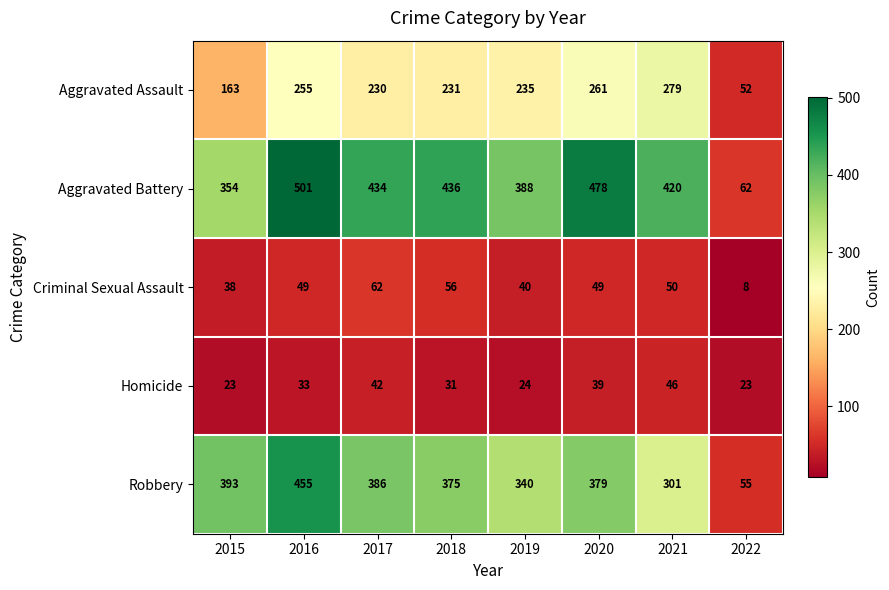

At which label does Robbery first exceed 379?

2015